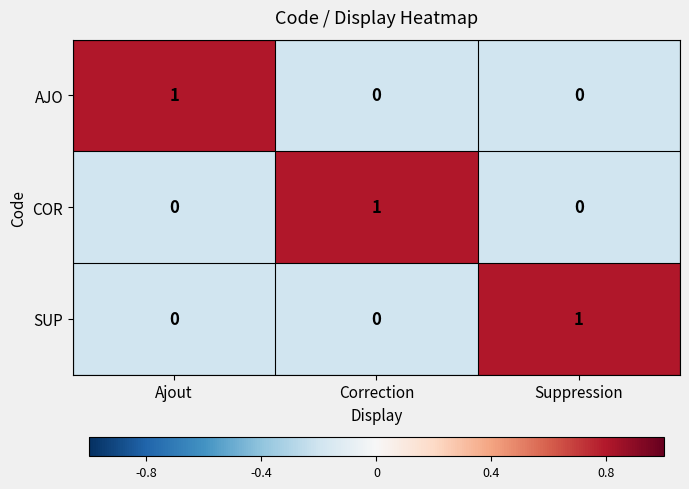

Is it true that AJO equals 0 at Suppression?

True